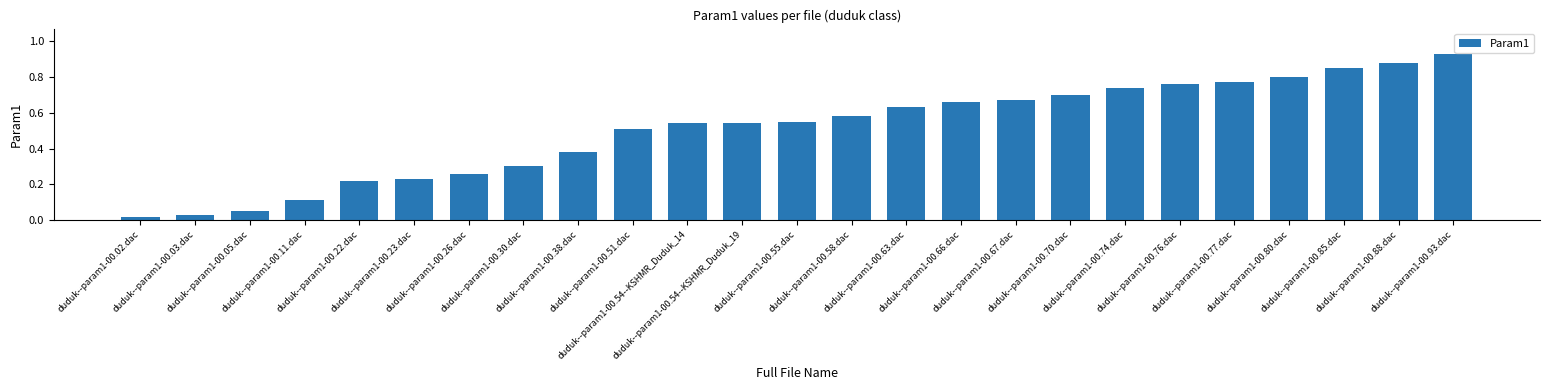

Reading left to right, what are all the values shown in this chart?

0.0	0.0	0.1	0.1	0.2	0.2	0.3	0.3	0.4	0.5	0.5	0.5	0.6	0.6	0.6	0.7	0.7	0.7	0.7	0.8	0.8	0.8	0.8	0.9	0.9